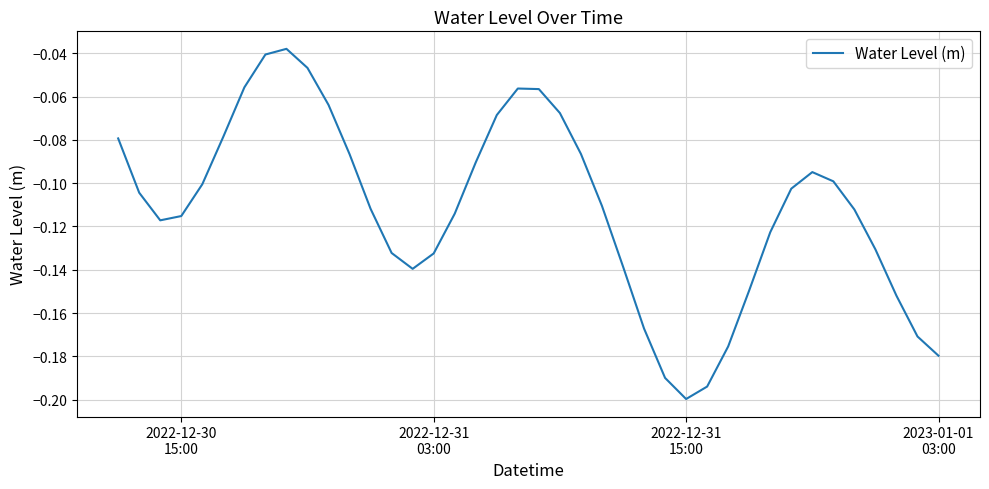

True or false: there are more than 0 points higher than both neighbors.

True